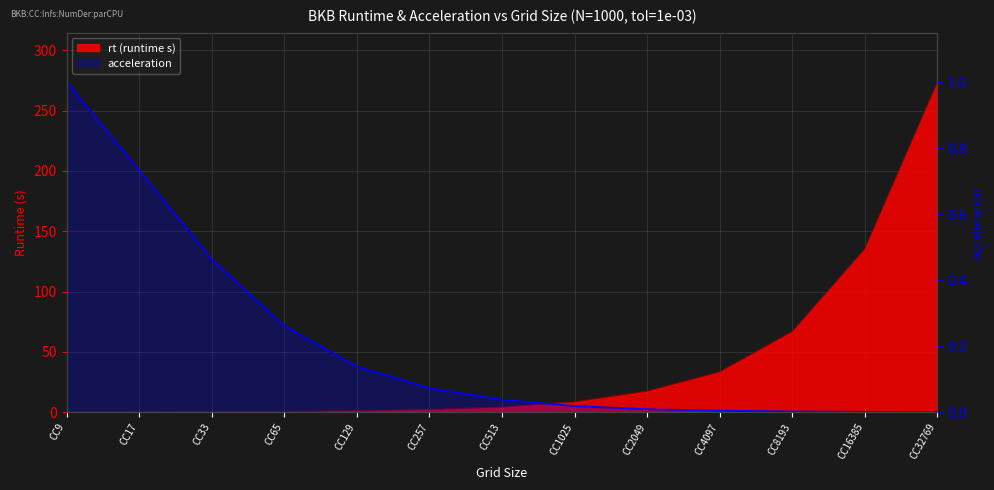

List the labels in order of value, smallest first.

CC32769, CC16385, CC8193, CC4097, CC2049, CC1025, CC513, CC257, CC129, CC65, CC33, CC17, CC9